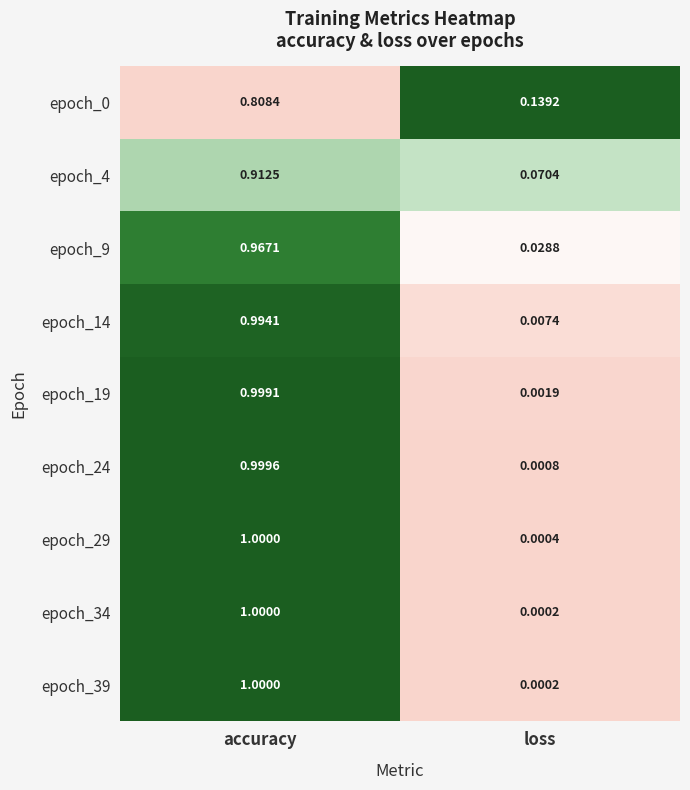

Where is epoch_34 nearest to the value 0?

loss